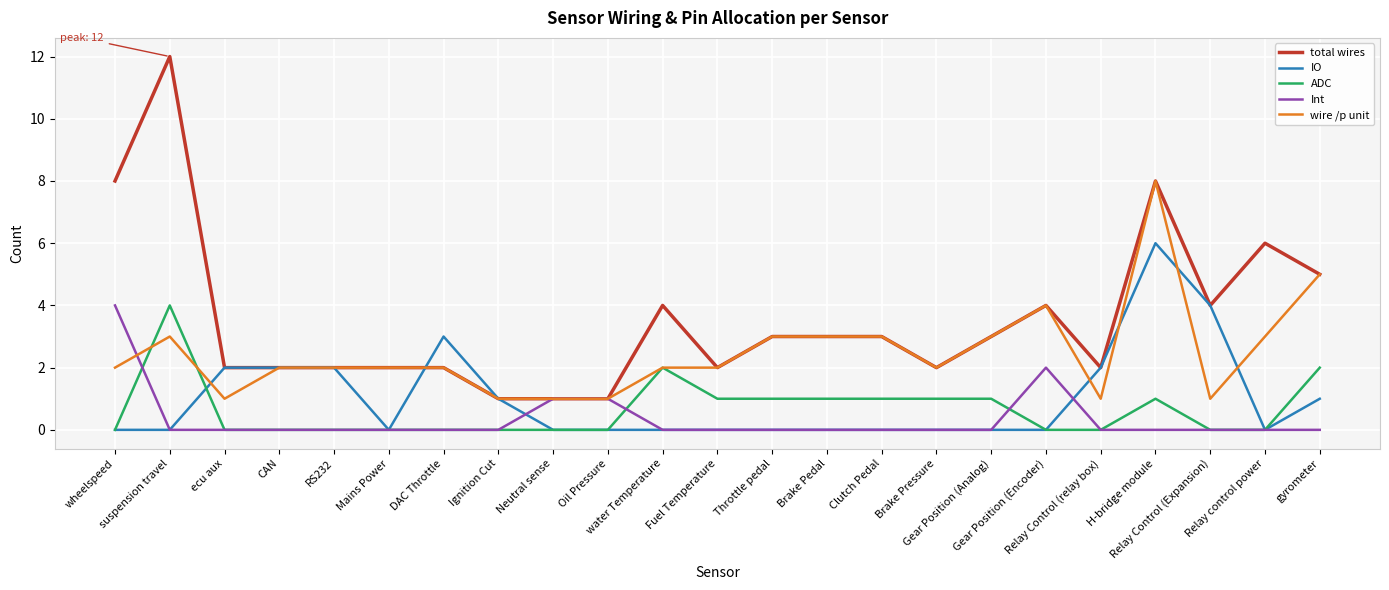

At how many categories does at least one series exceed 10?

1